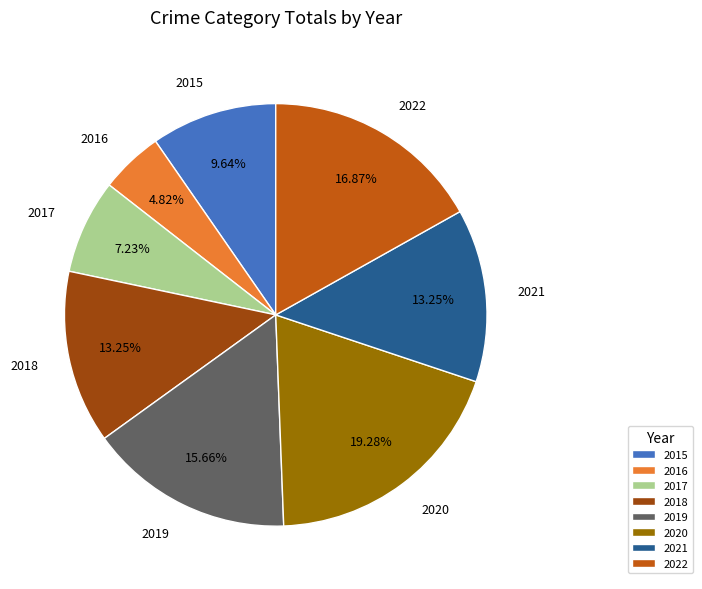

What percentage is the 2022 slice, to the nearest percent?

17%